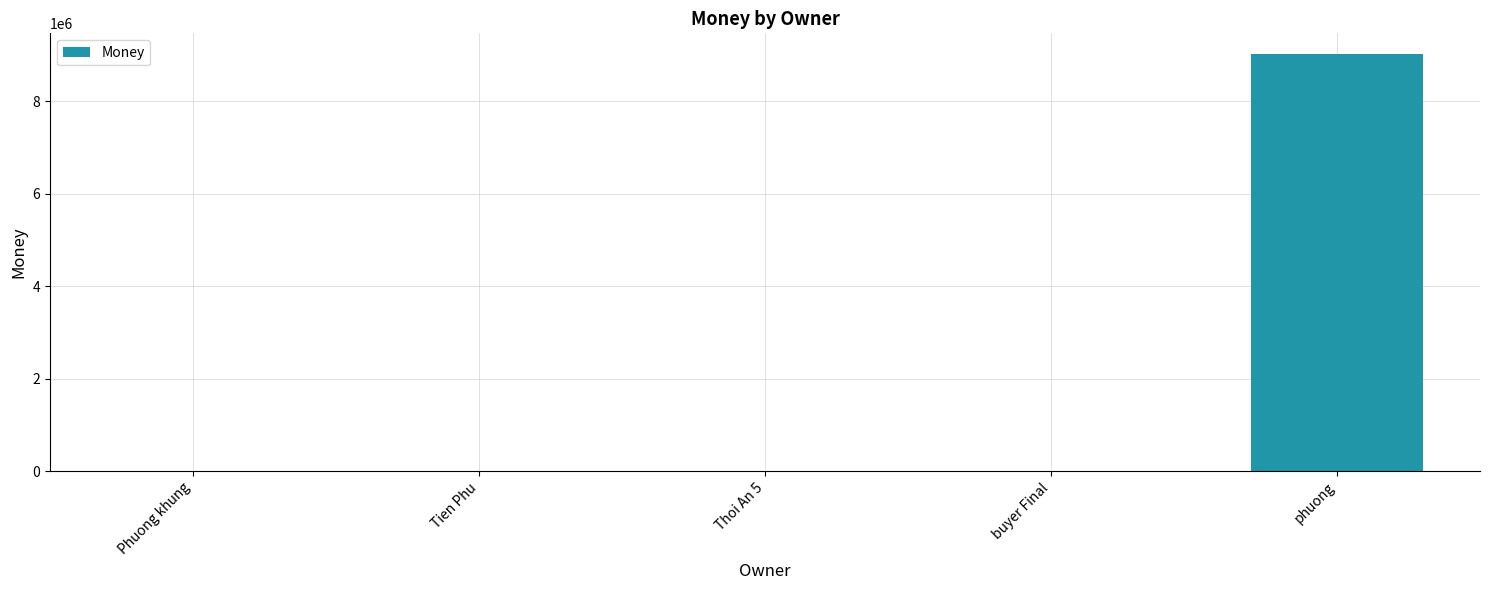

What is the maximum value shown in the chart?

9020001